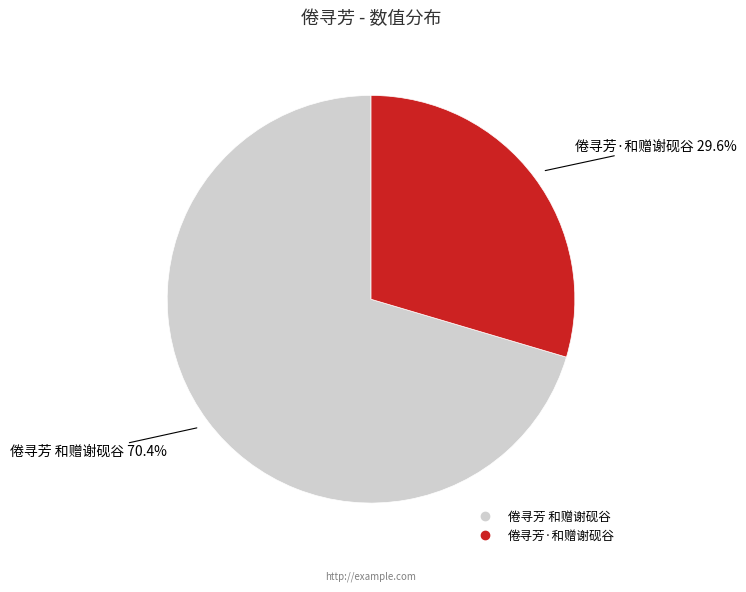

How many segments does this pie chart have?

2